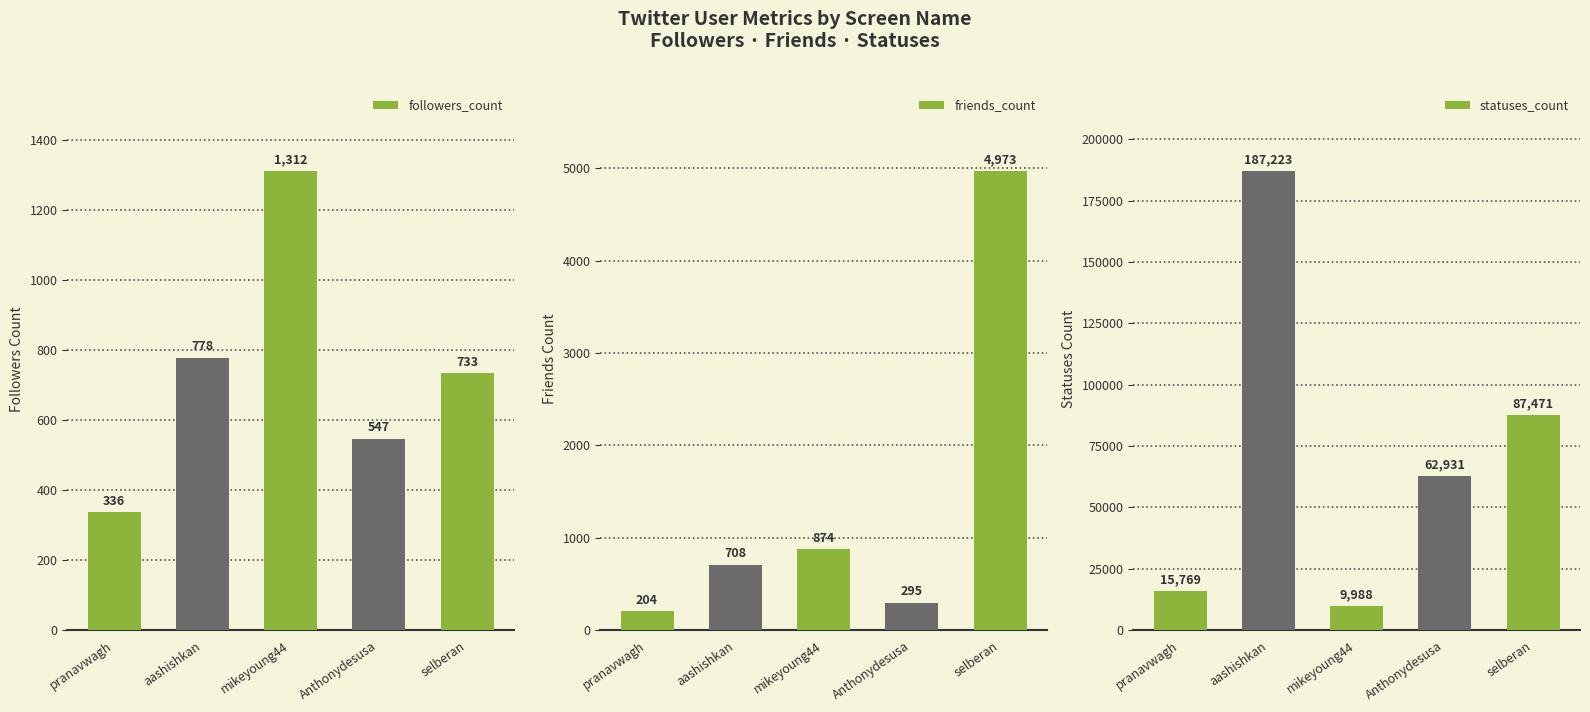

What is the label of the 2nd bar from the right?

Anthonydesusa